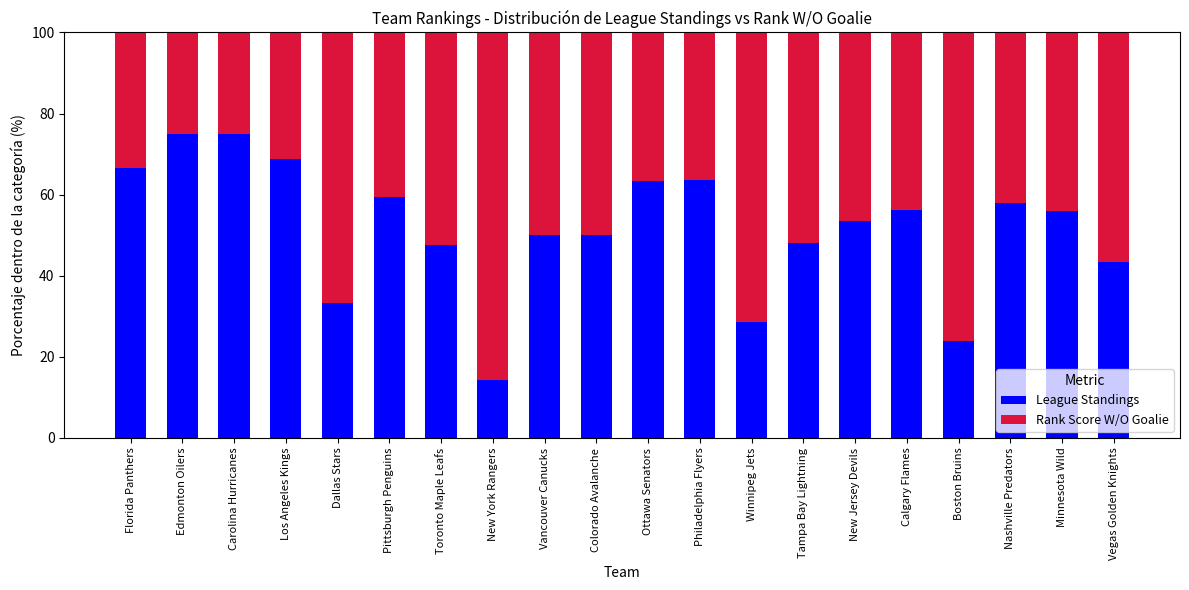

What value does the League Standings series have at Philadelphia Flyers?

63.6